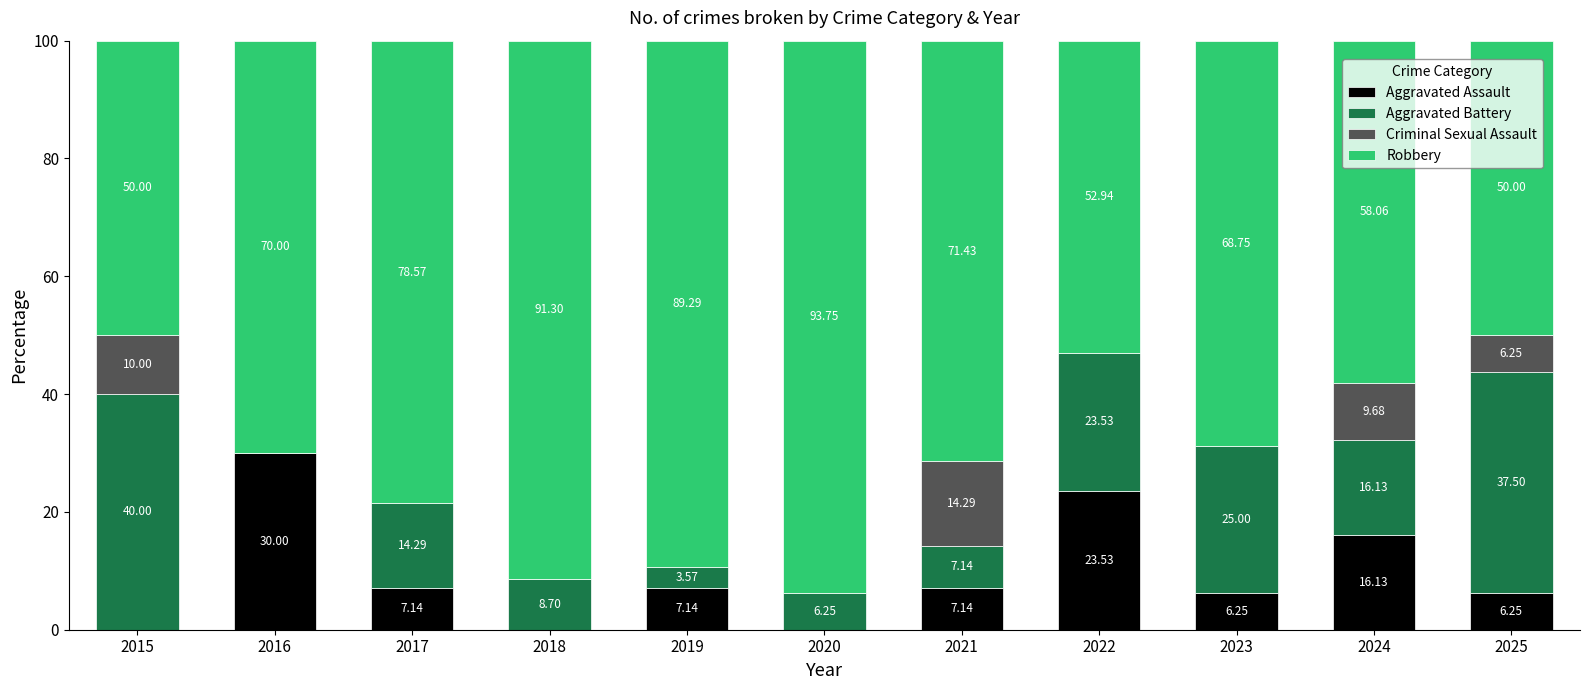

How many data points does each series have?

11